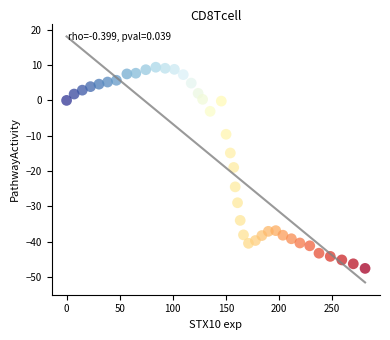

What is the range of X values (max minus min)?

281.1